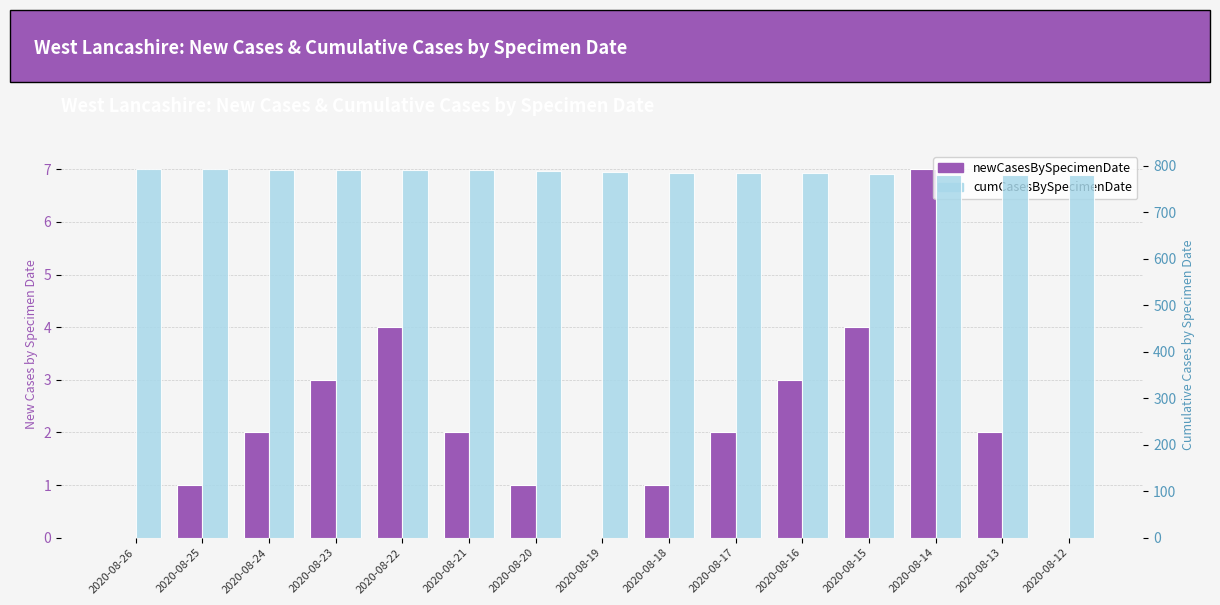

Rank the categories by cumCasesBySpecimenDate value from highest to lowest.

2020-08-26, 2020-08-25, 2020-08-24, 2020-08-23, 2020-08-22, 2020-08-21, 2020-08-20, 2020-08-19, 2020-08-18, 2020-08-17, 2020-08-16, 2020-08-15, 2020-08-14, 2020-08-13, 2020-08-12